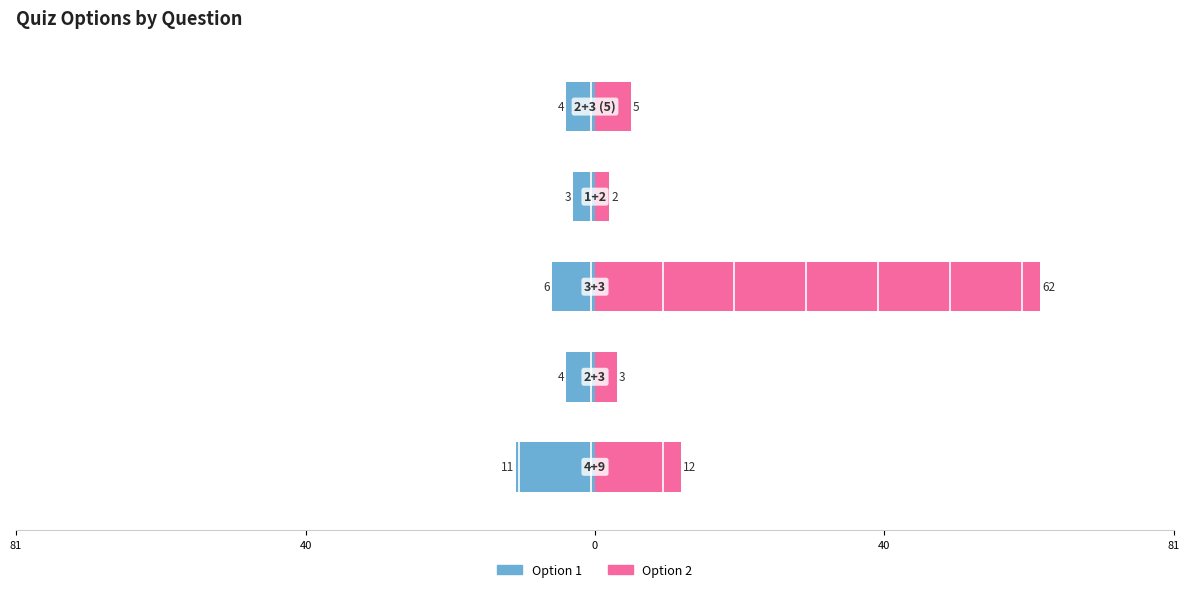

How many groups of bars are there?

5